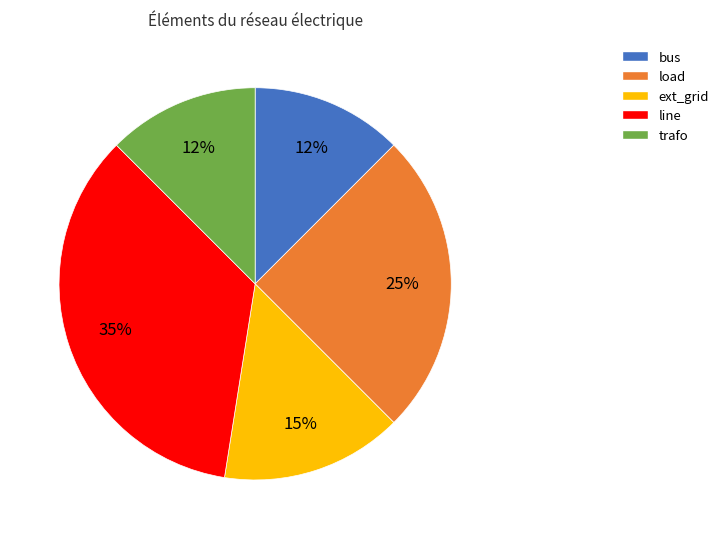

What is the largest slice in the pie chart?

line